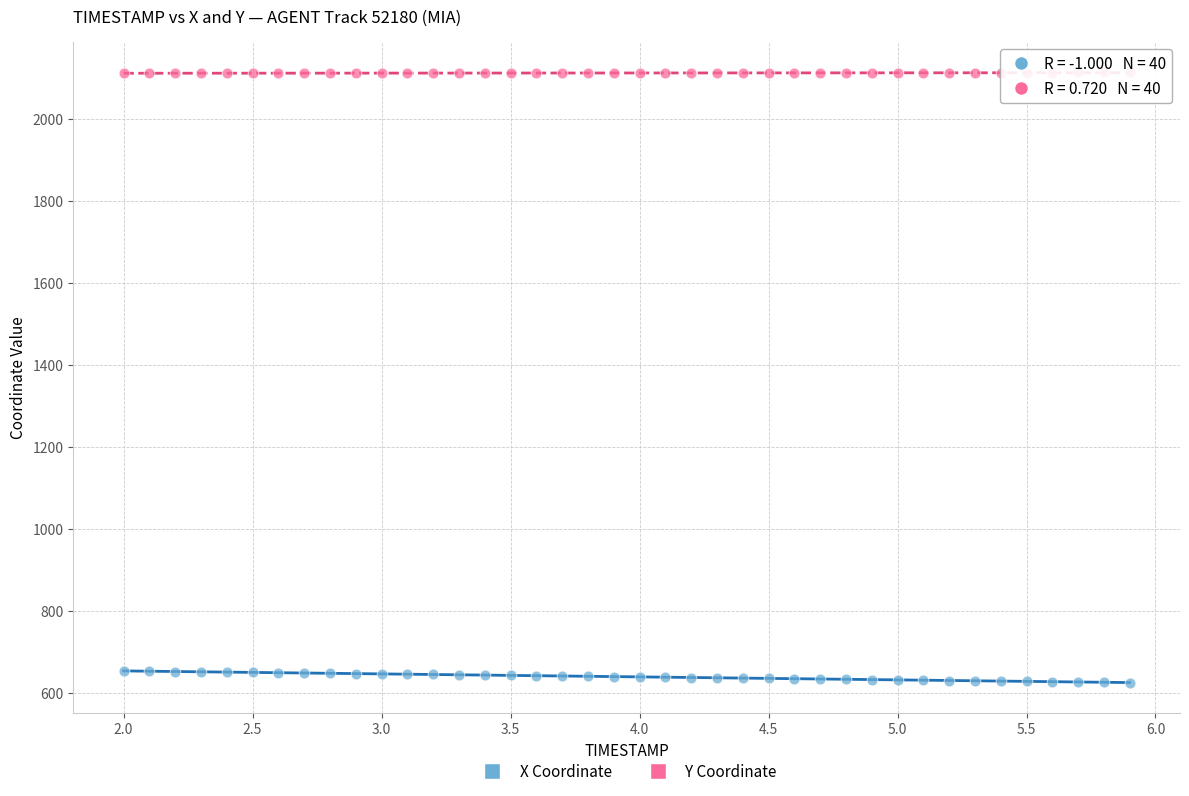

Which series contains the lowest Y value?

X Coordinate